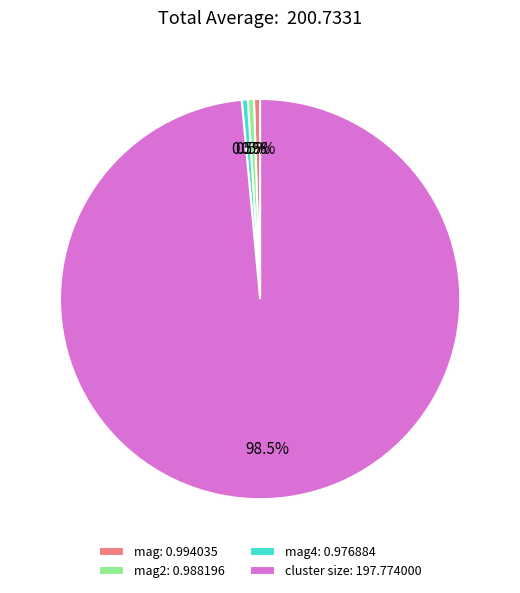

Combined, do mag: 0.994035 and mag4: 0.976884 account for over 50%?

No